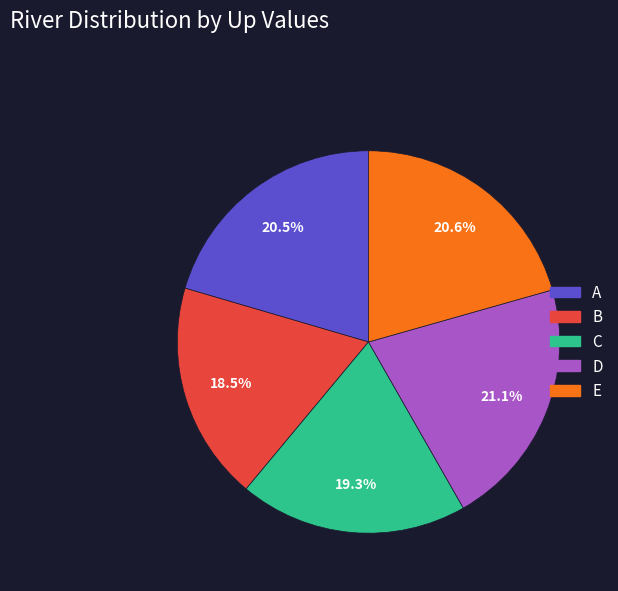

Between E and C, which is larger?

E